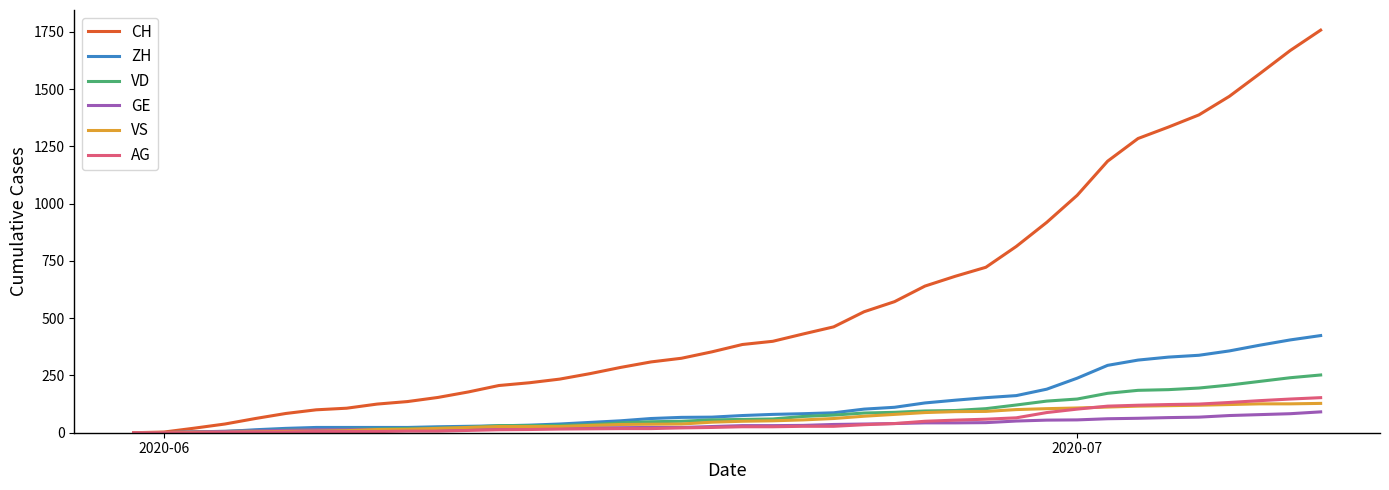

What are all the series names shown in the legend?

CH, ZH, VD, GE, VS, AG